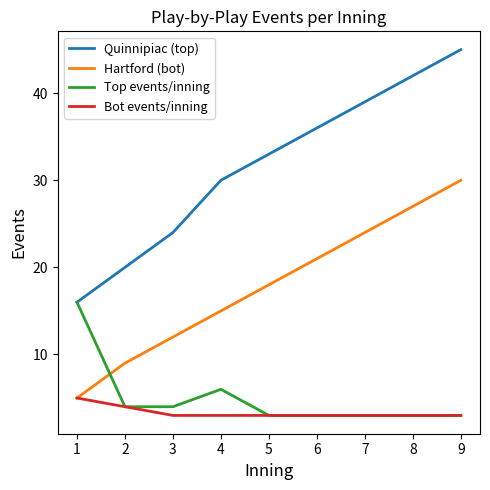

What is the total value across all series at 4?

54